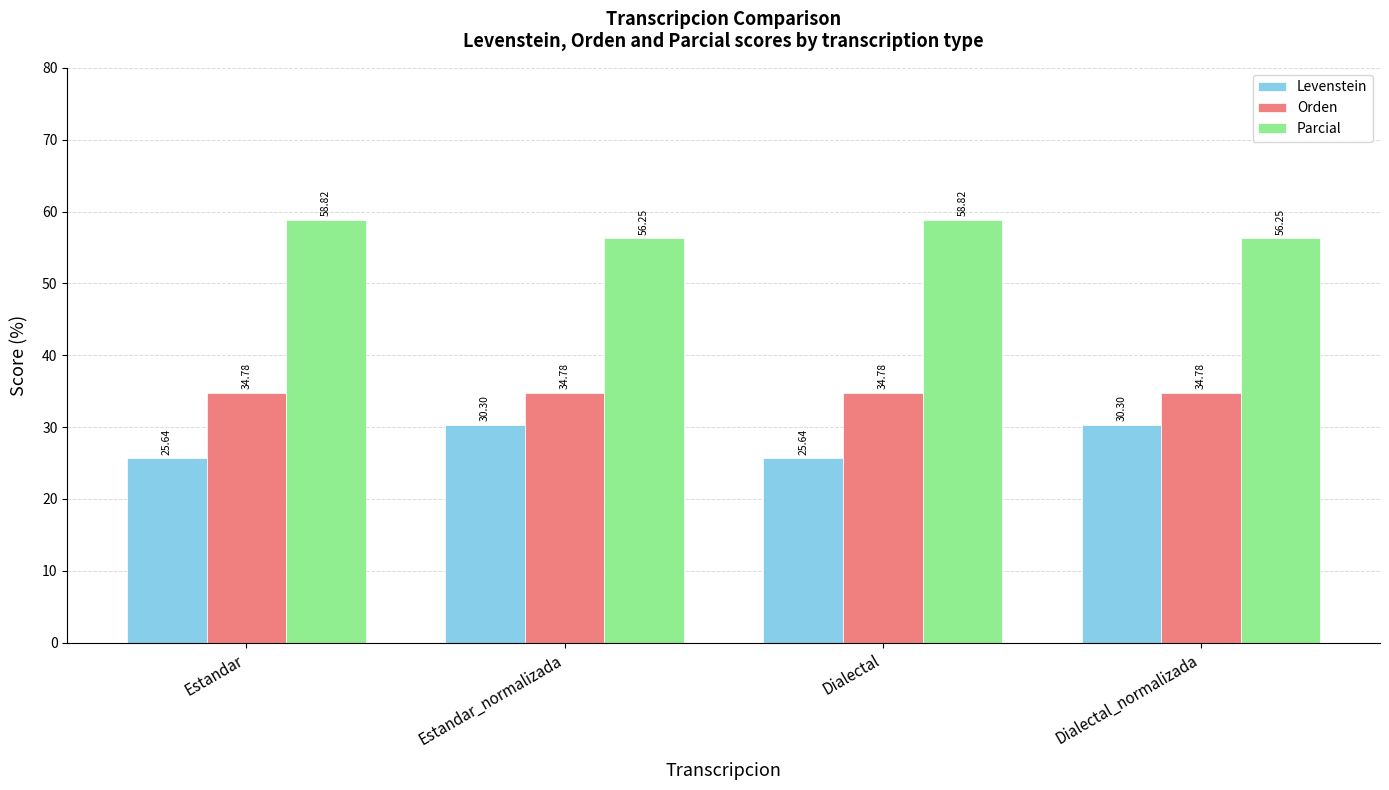

What is the sum of the Parcial values at Dialectal and Estandar?

117.6